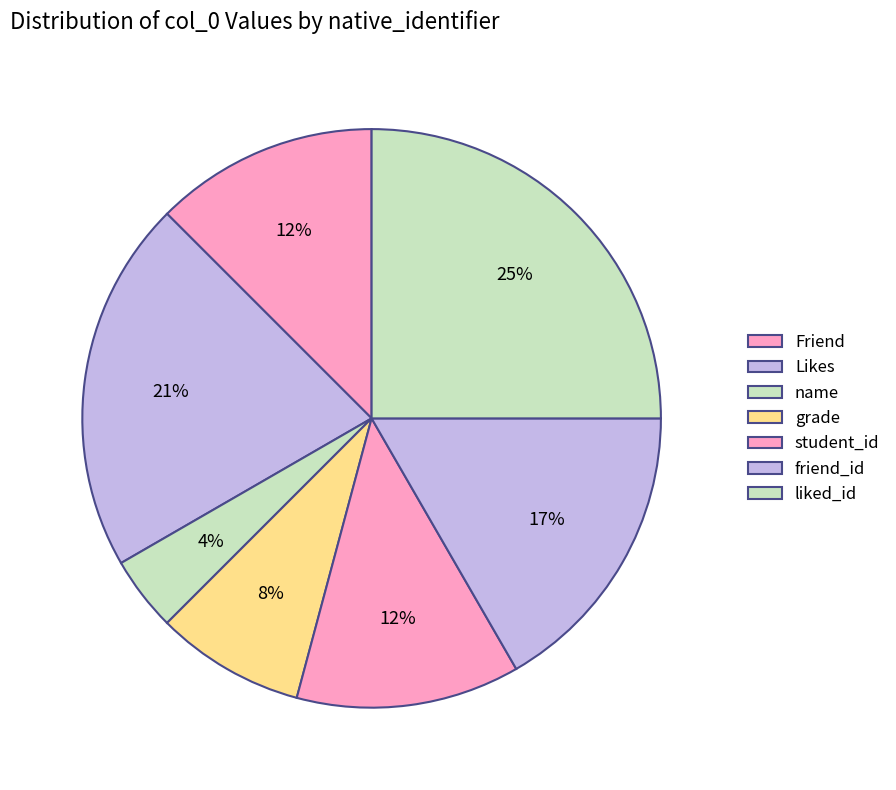

True or false: student_id accounts for 12% of the total.

True